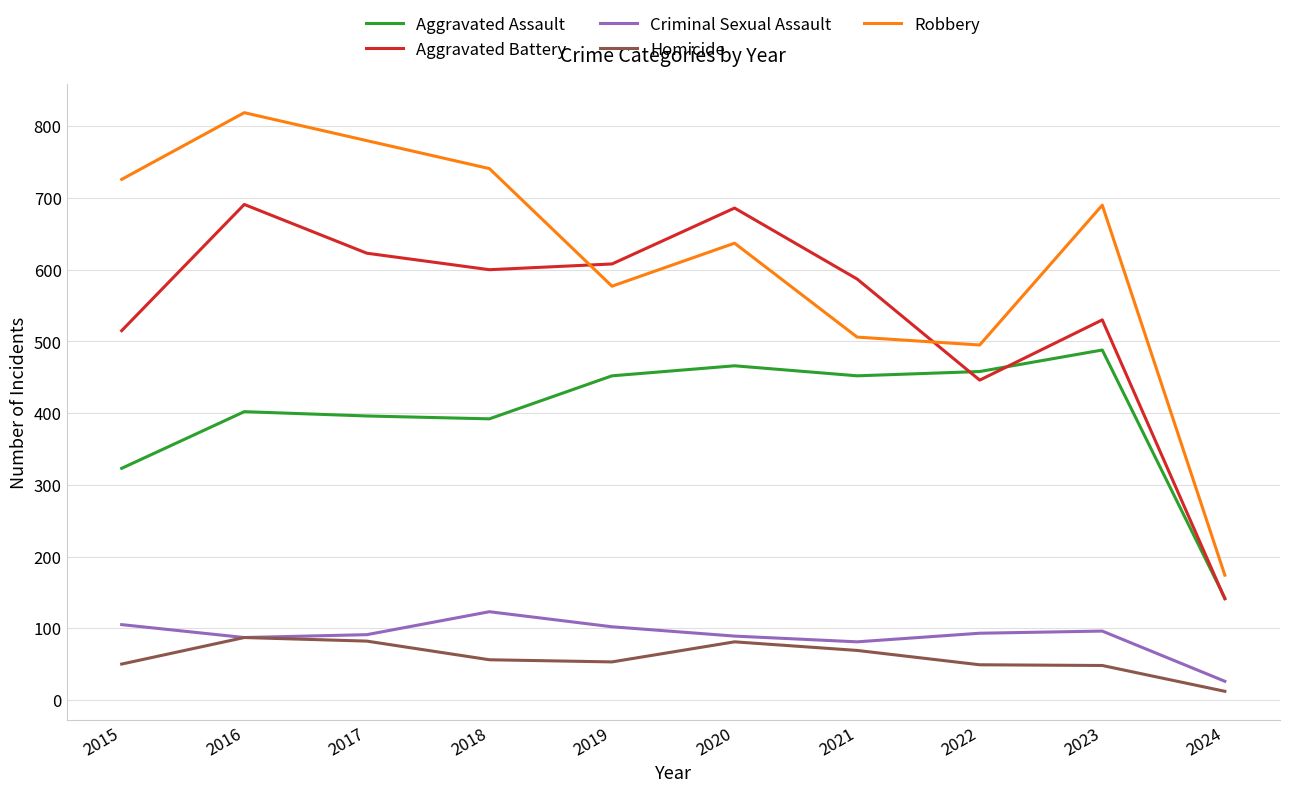

At how many categories does at least one series exceed 121?

10